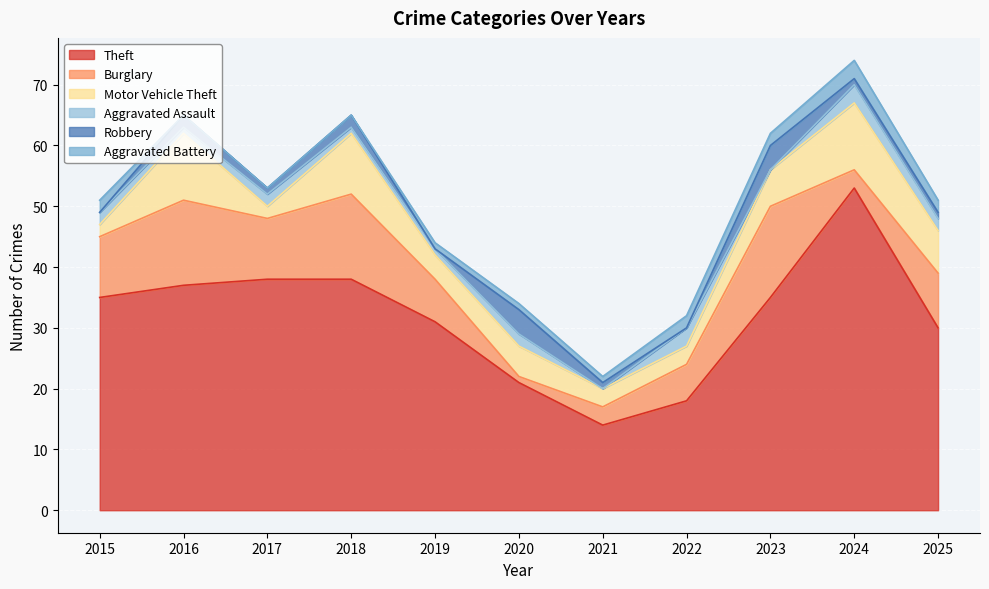

The value of Aggravated Assault at 2015 is 2. True or false?

True